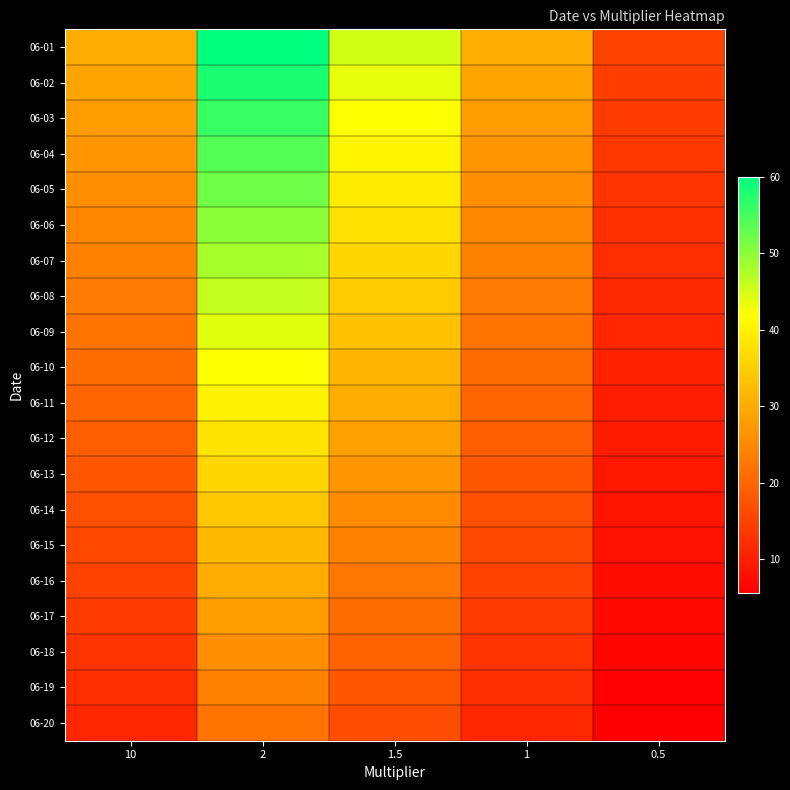

Which series has the largest range (max minus min)?

06-01